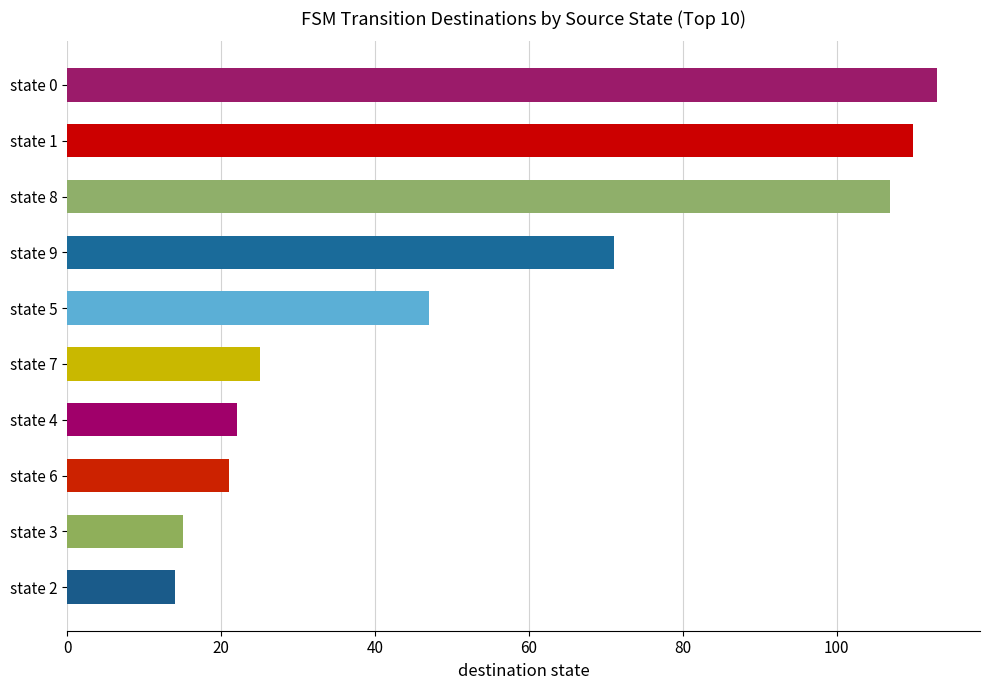

Reading top to bottom, transcribe all the data shown in this chart.

state 0=113	state 1=110	state 8=107	state 9=71	state 5=47	state 7=25	state 4=22	state 6=21	state 3=15	state 2=14